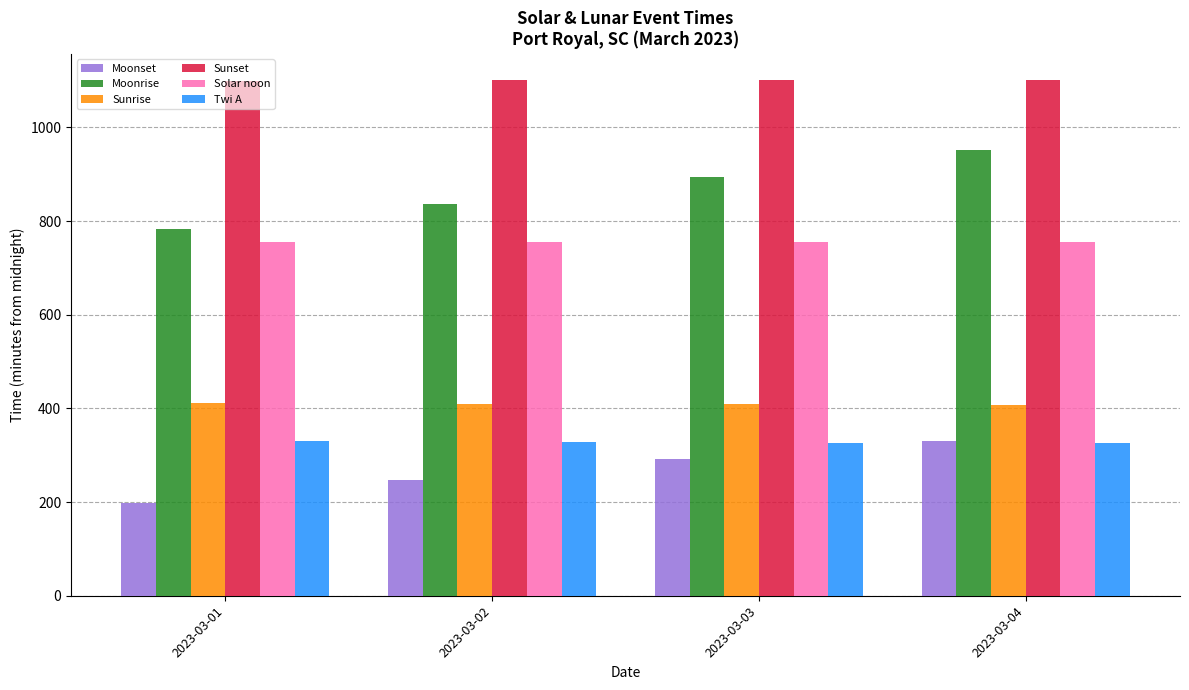

What are all the series names shown in the legend?

Moonset, Moonrise, Sunrise, Sunset, Solar noon, Twi A